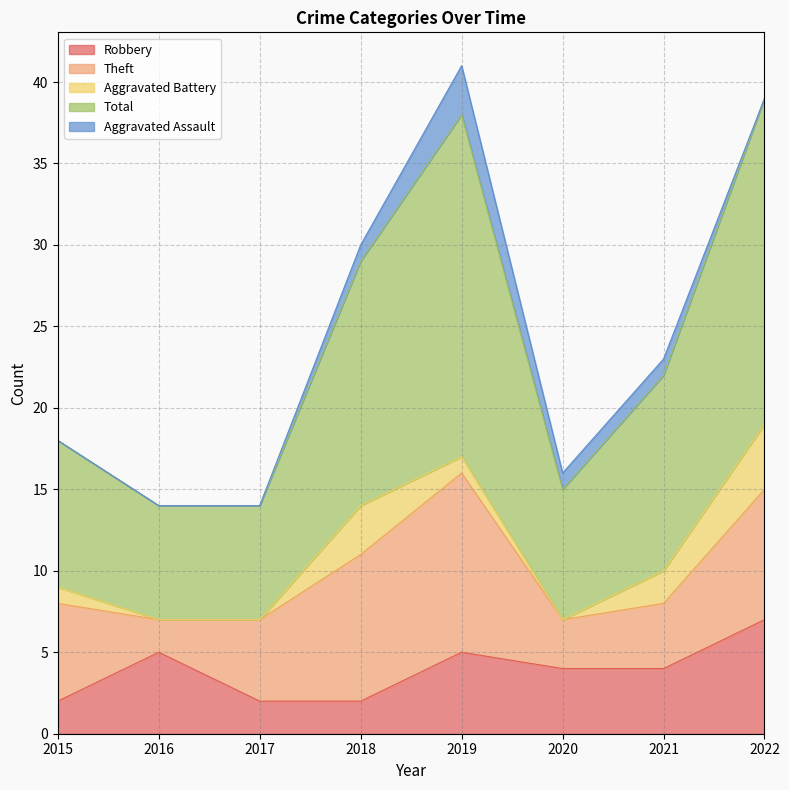

Which label corresponds to the largest value in the chart?

2019